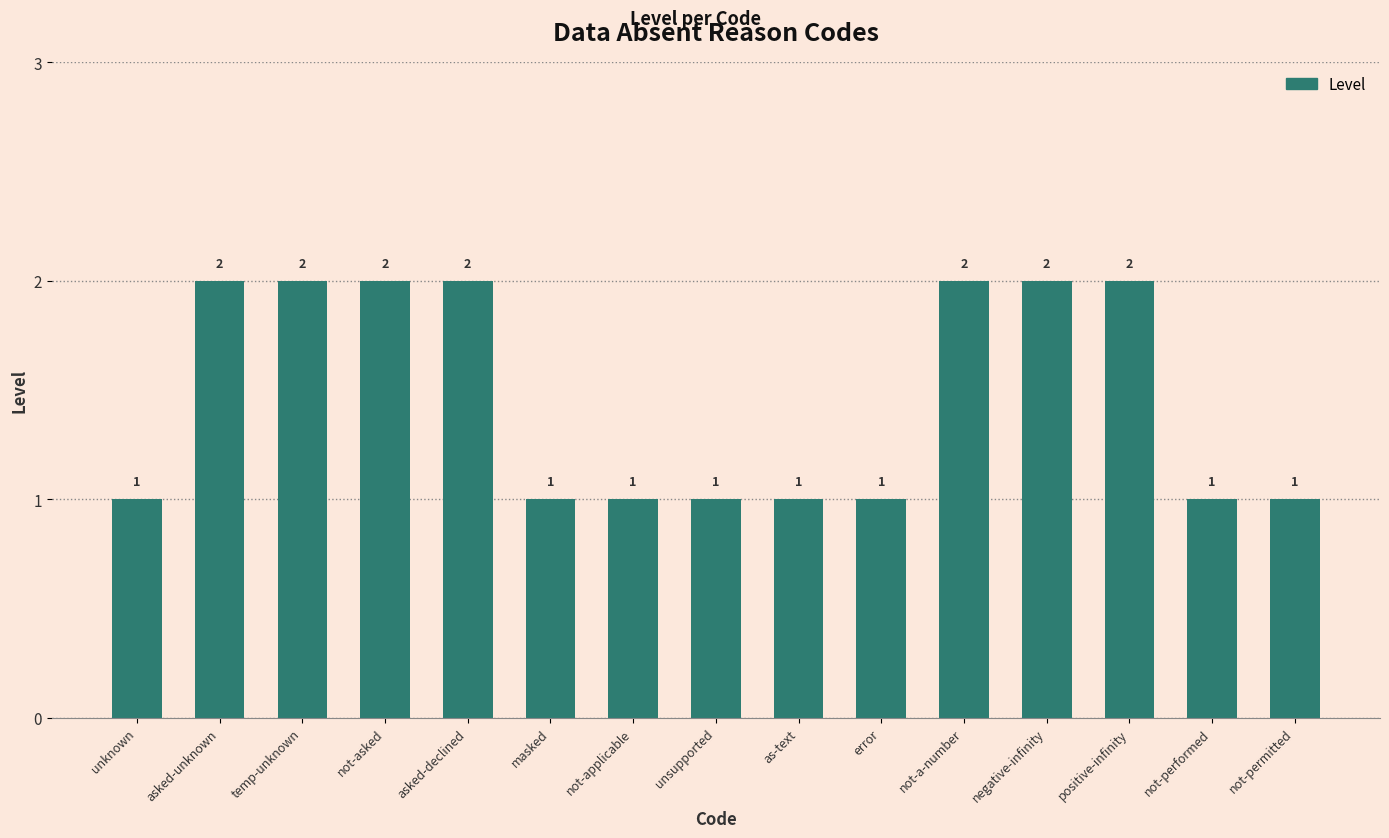

How many values exceed 1?

7